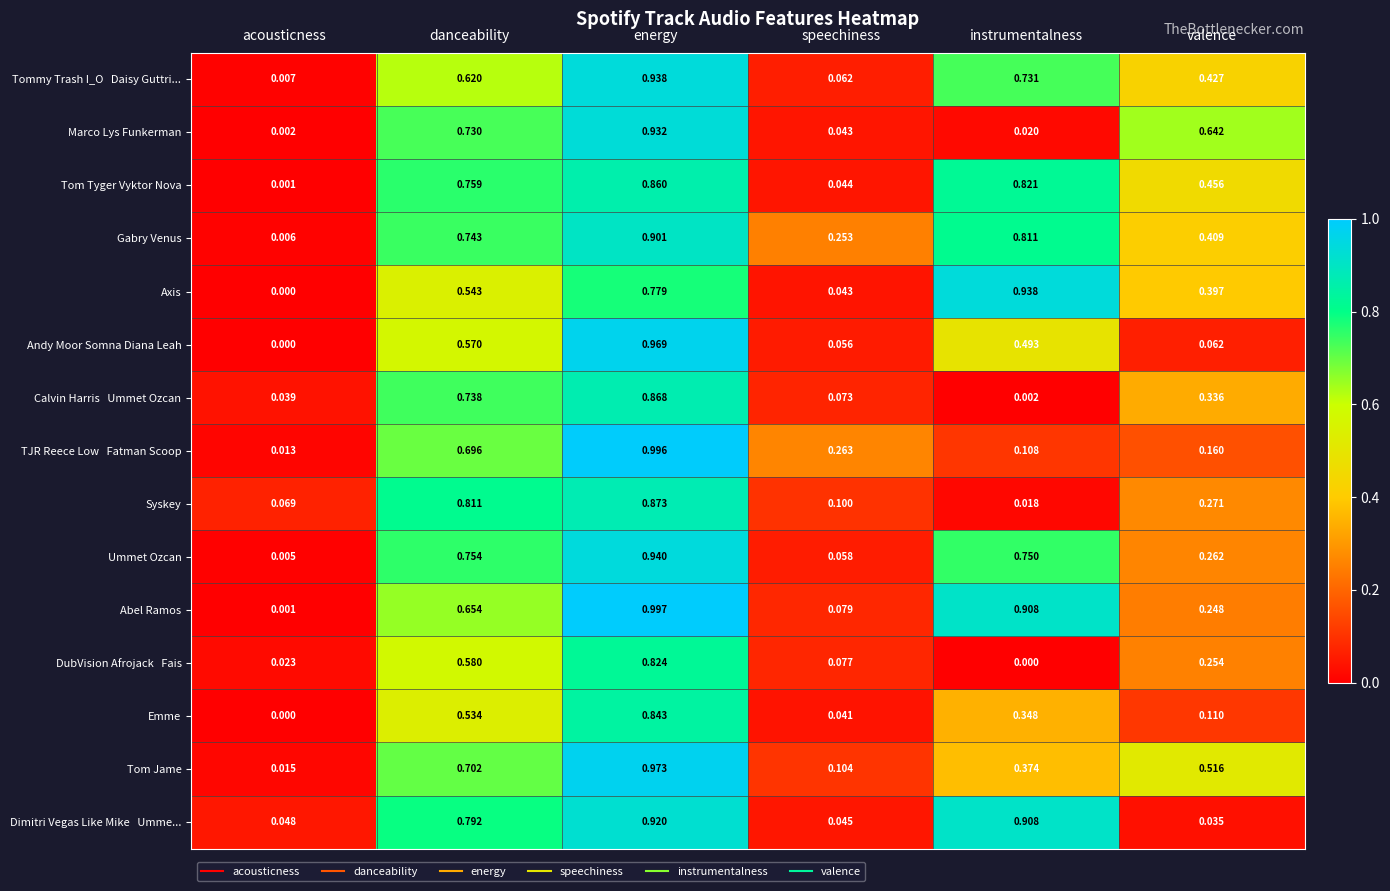

At which category does the chart reach its peak across all series?

energy